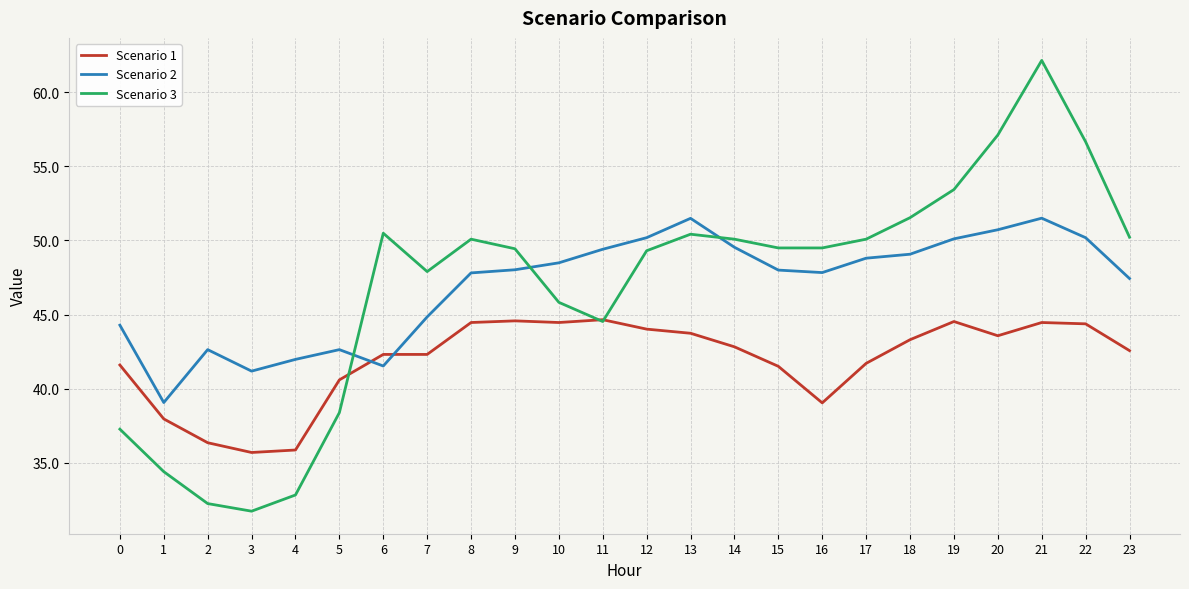

Does the chart display data point markers on the line(s)?

No